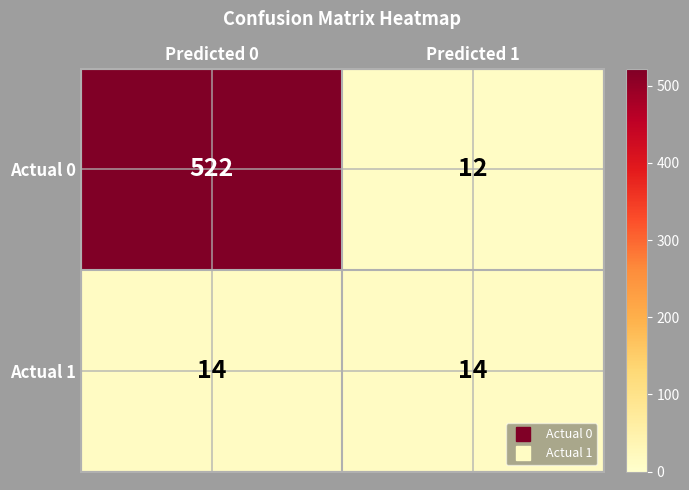

What is the total value across all series at Predicted 0?

536